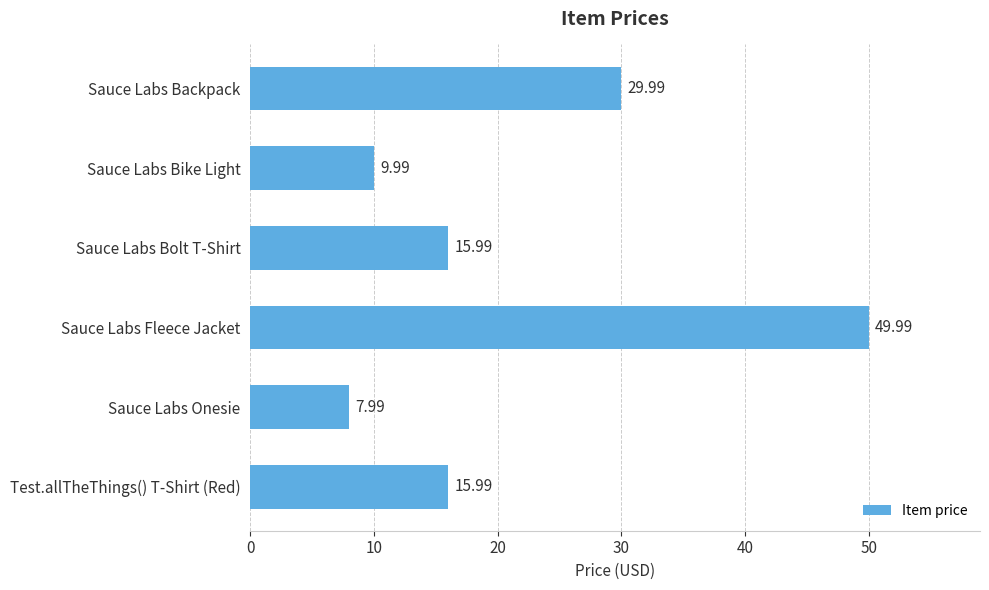

What is the difference between the second highest and second lowest values?

20.0